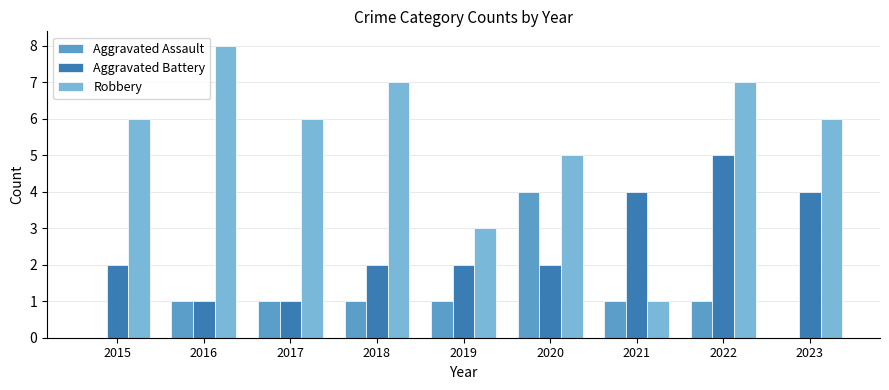

Are the bars grouped side by side (vs. stacked)?

Yes